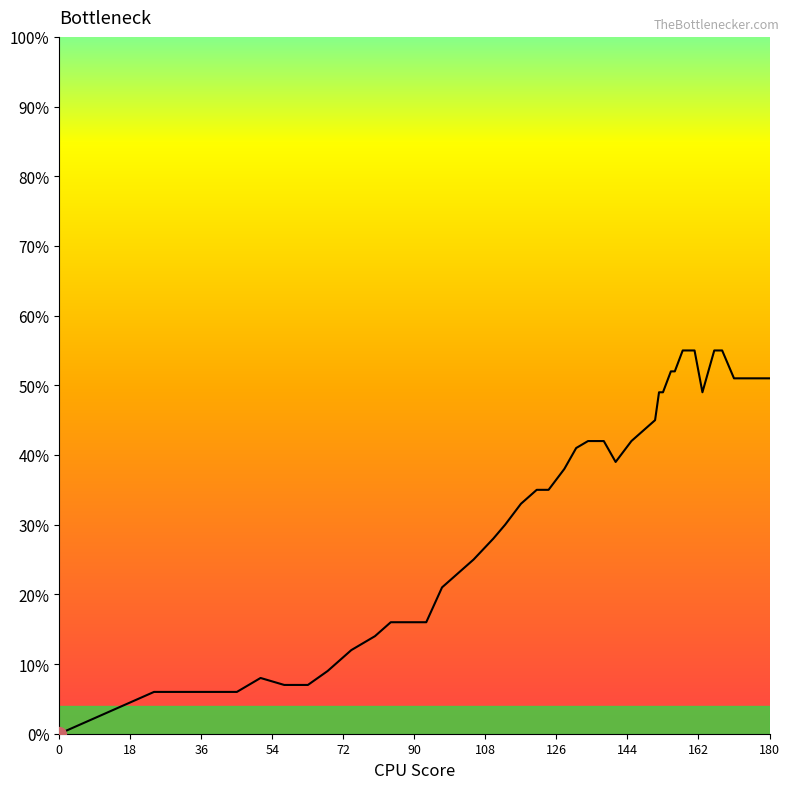

Rank the categories by value from highest to lowest.

158, 161, 166, 168, 155, 156, 171, 175, 180, 152, 153, 163, 151, 134, 138, 145, 131, 141, 128, 121, 124, 117, 113, 110, 105, 97, 84, 89, 93, 80, 74, 68, 51, 57, 63, 24, 27, 37, 45, 0